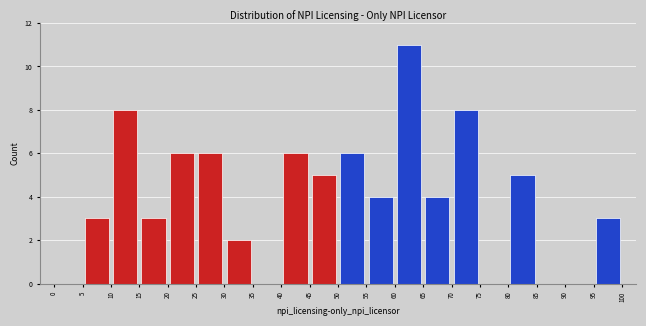

Reading left to right, transcribe this chart: for each bar, give the range it covers on the x-axis and its height. The values are not printed on the chart, so give them approximately, as read against the axis.

0 to 5: 0
5 to 10: 3
10 to 15: 8
15 to 20: 3
20 to 25: 6
25 to 30: 6
30 to 35: 2
35 to 40: 0
40 to 45: 6
45 to 50: 5
50 to 55: 6
55 to 60: 4
60 to 65: 11
65 to 70: 4
70 to 75: 8
75 to 80: 0
80 to 85: 5
85 to 90: 0
90 to 95: 0
95 to 100: 3